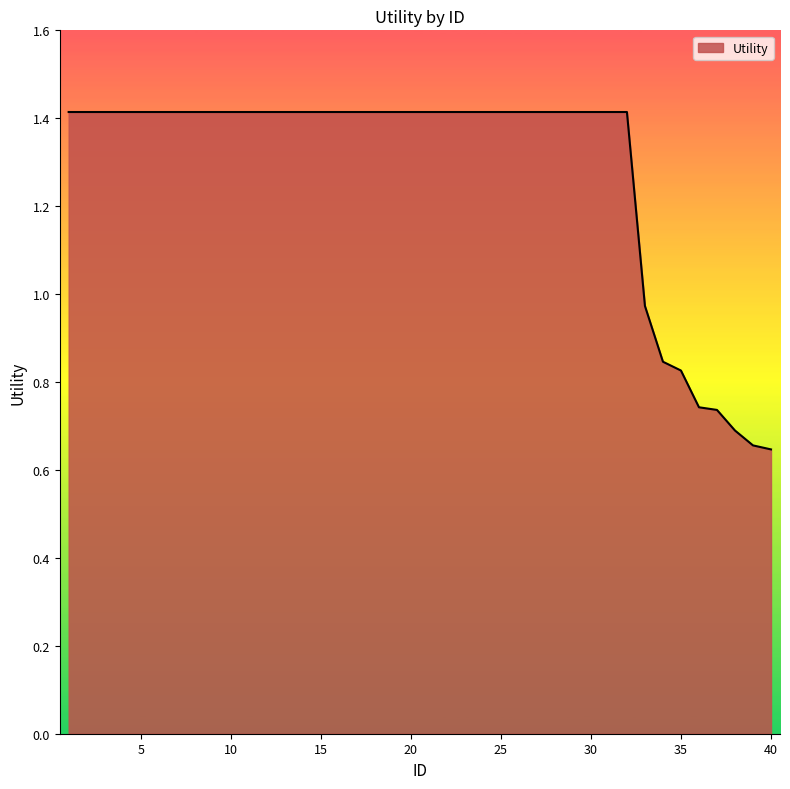

What is the maximum value shown in the chart?

1.4